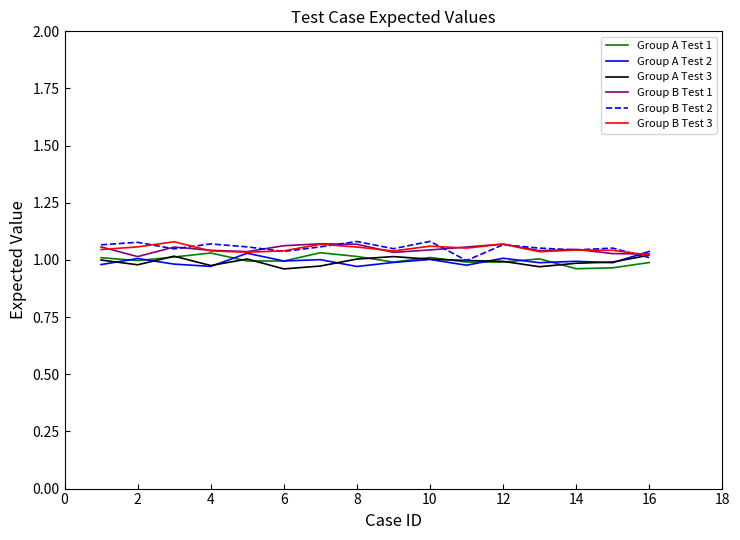

Does the chart display data point markers on the line(s)?

No